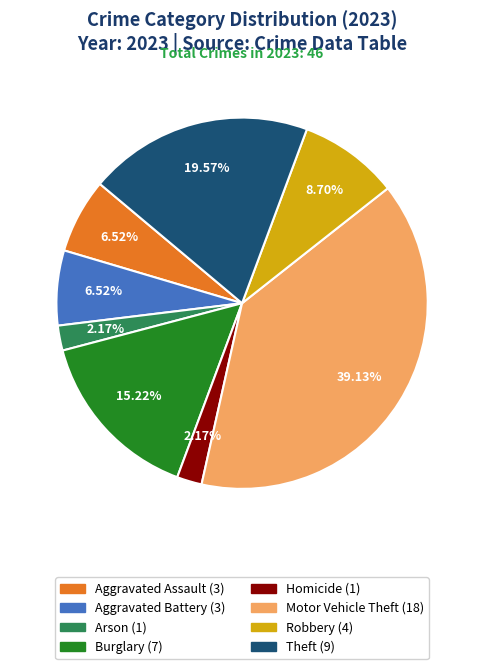

Does any single category account for the majority?

No